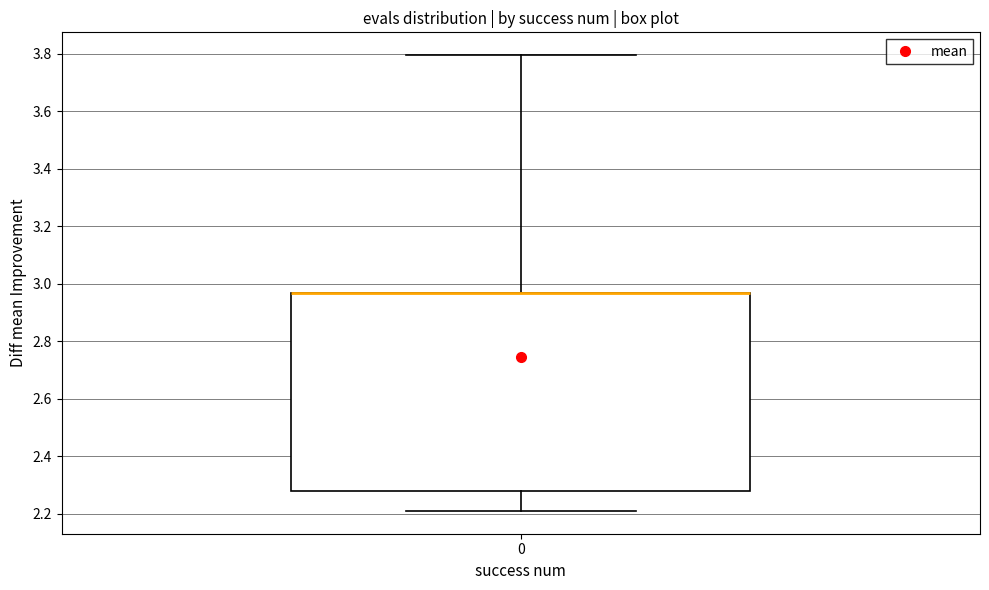

Where does the upper whisker of the box at x = 0 end on the y-axis? The values are not printed on the chart, so give them approximately, as read against the axis.

3.80